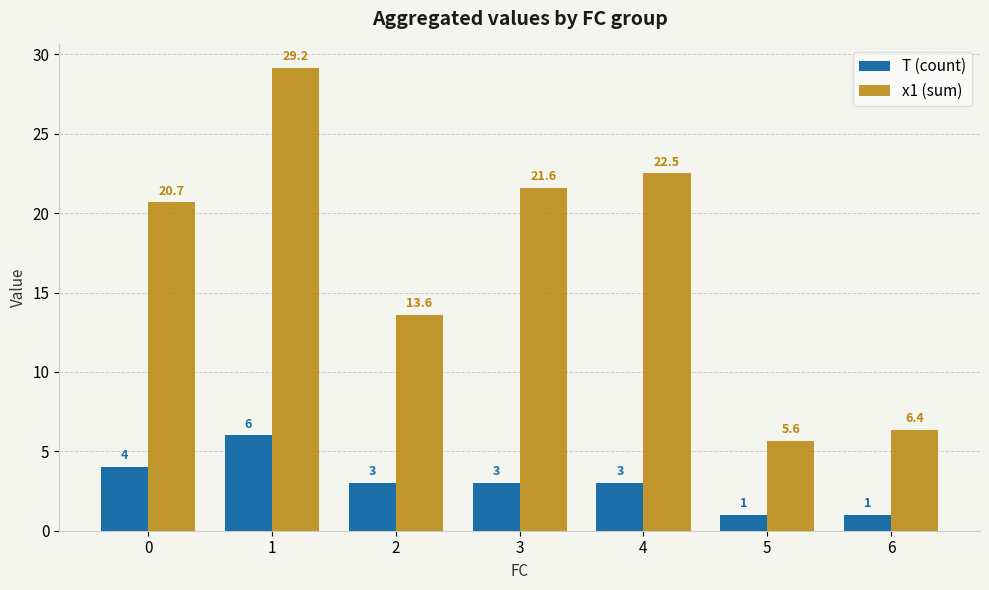

Where is x1 (sum) nearest to the value 17?

2